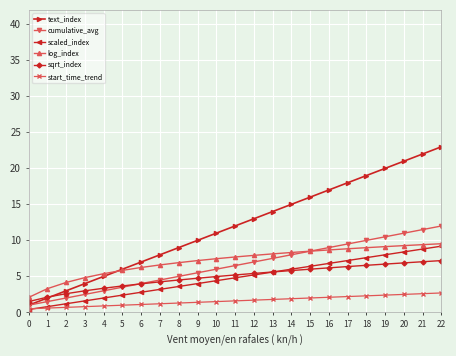

Where is text_index nearest to the value 12?

11